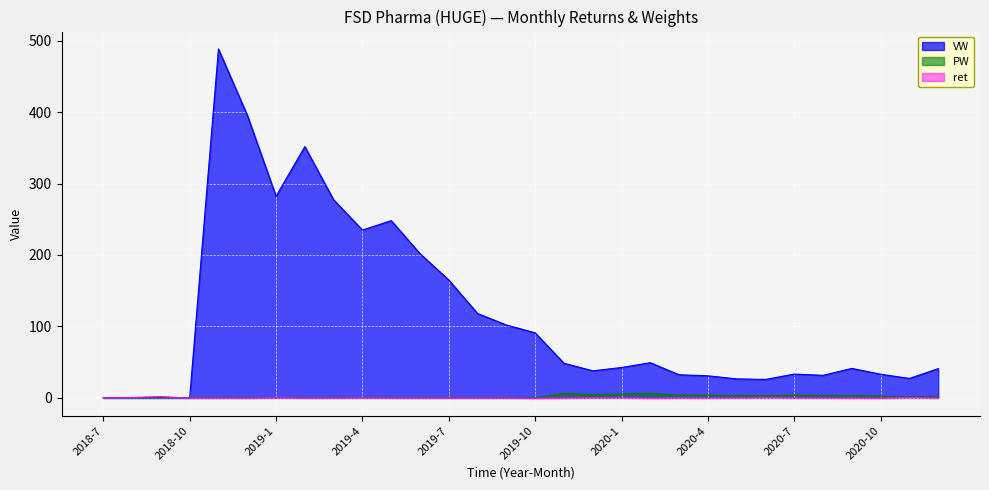

What is the label of the 2nd point from the right?

2020-11